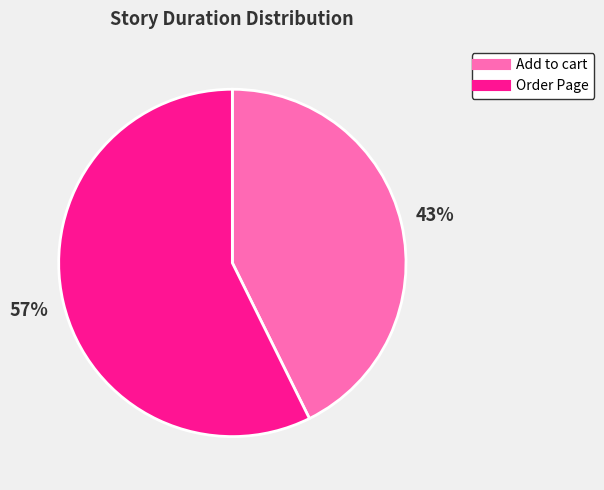

Which category has the biggest portion of the pie?

Order Page